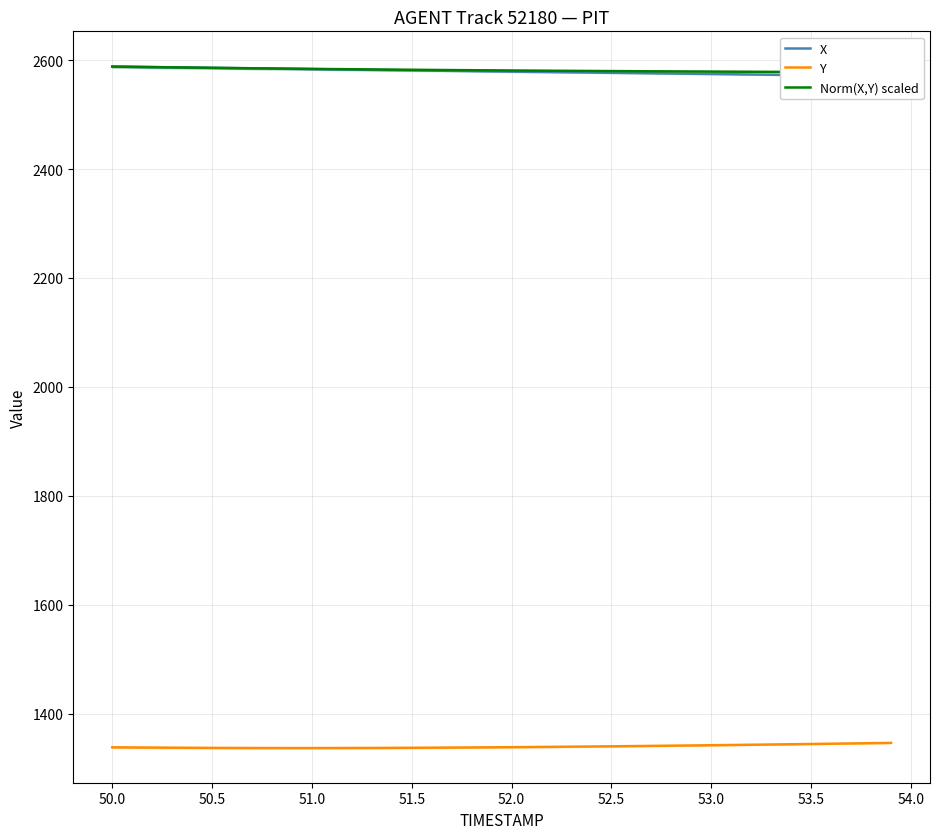

What is the minimum value for Y?

1336.6